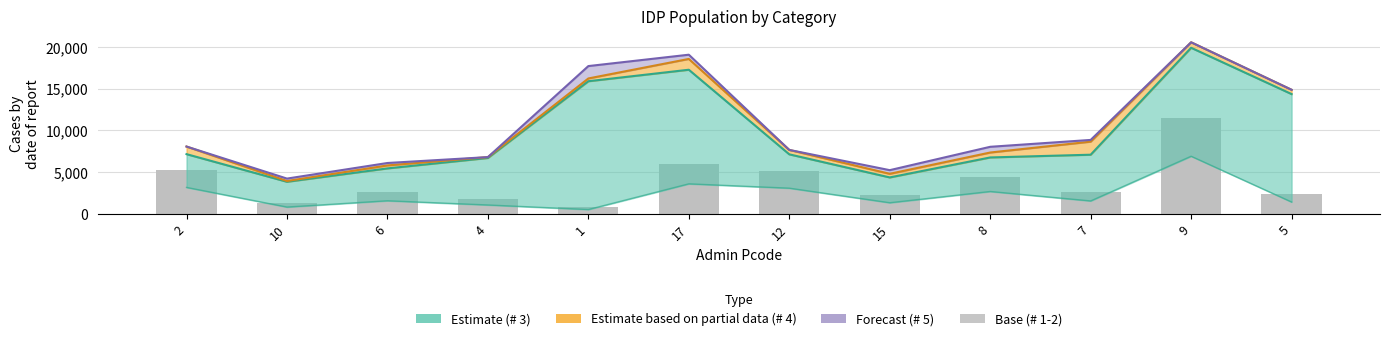

Reading left to right, list all the values displayed in this chart.

5276.6	1350.0	2610.1	1765.8	861.5	5991.8	5125.8	2213.4	4463.1	2573.1	11507.8	2355.6